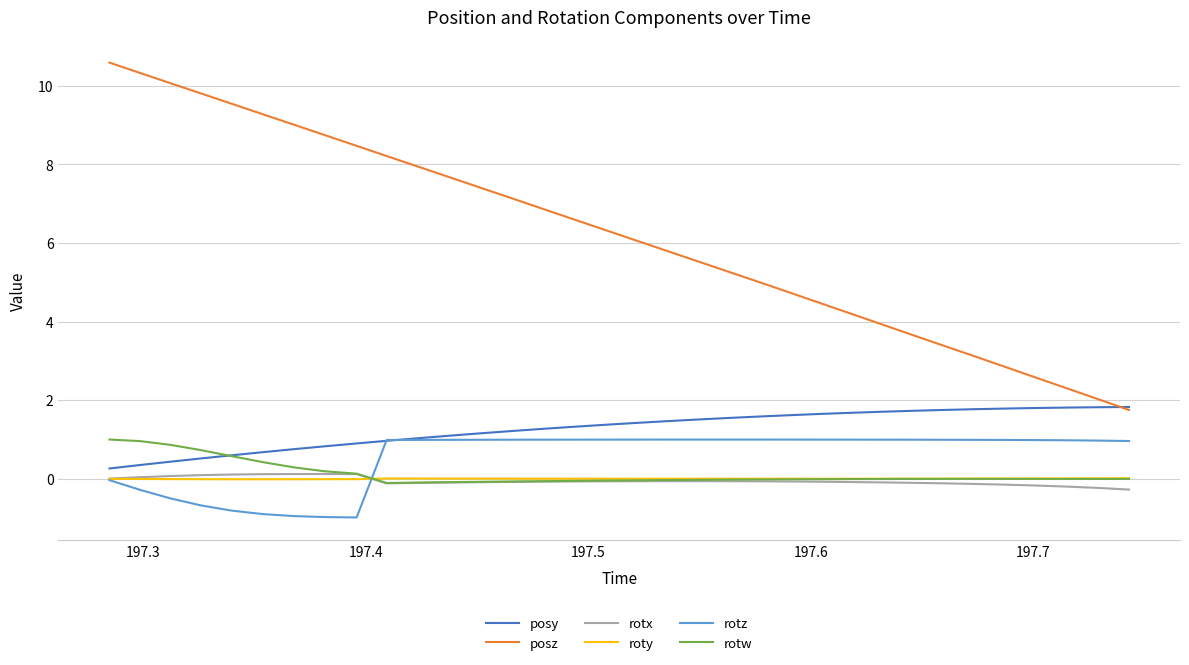

What is the difference between the maximum and minimum values in the posy series?

1.6